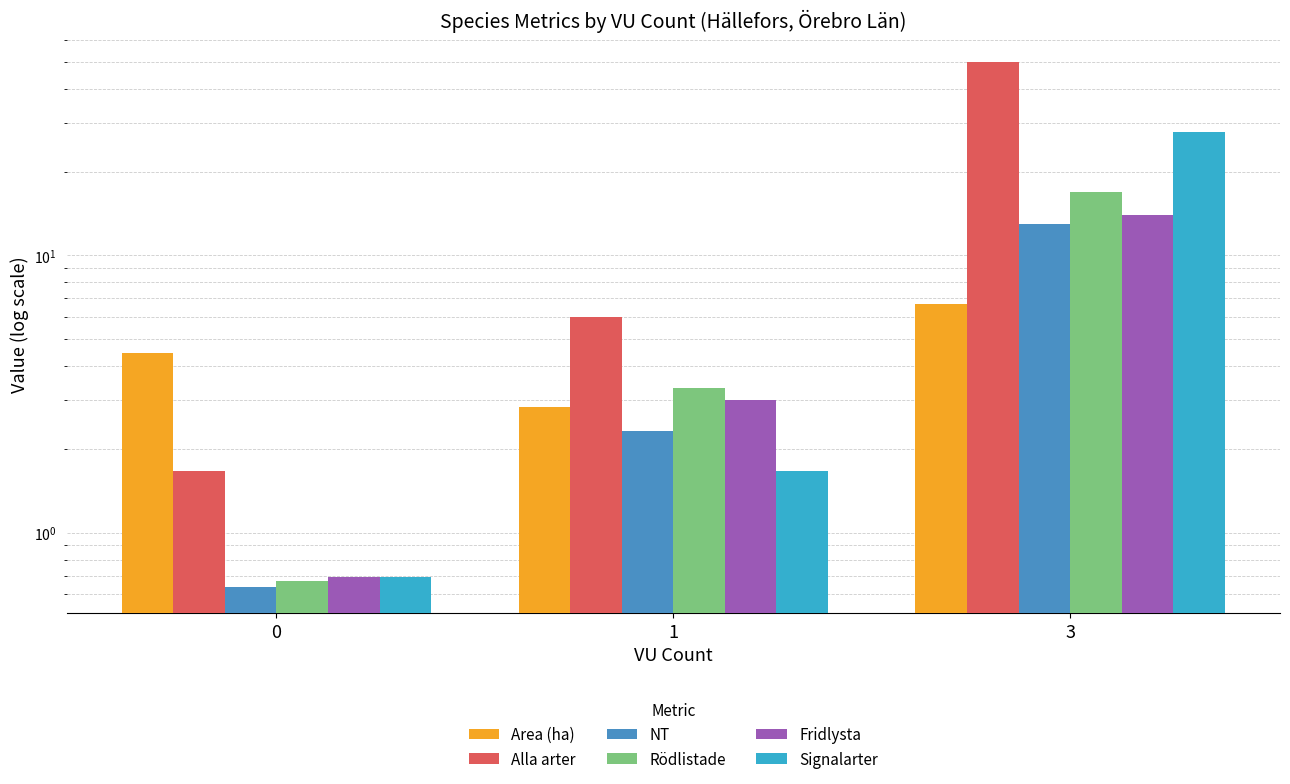

Between 0 and 1, which series saw the biggest shift?

Alla arter